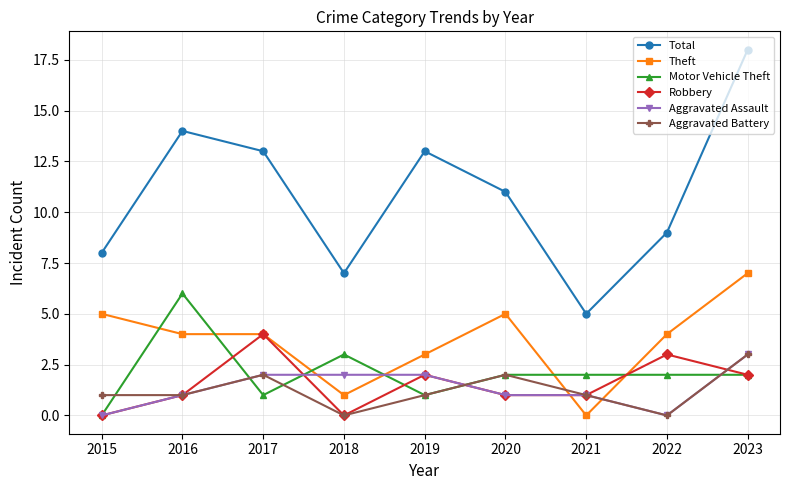

How many lines are shown in the chart?

6